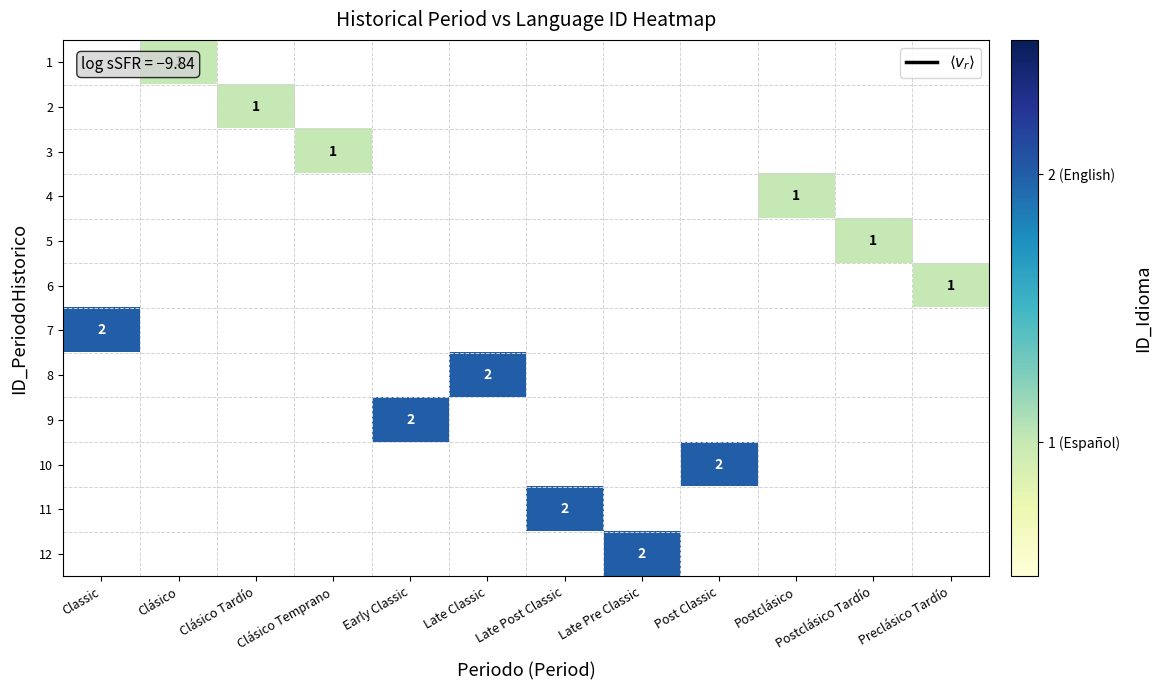

Is it true that 4 equals 0 at Post Classic?

False